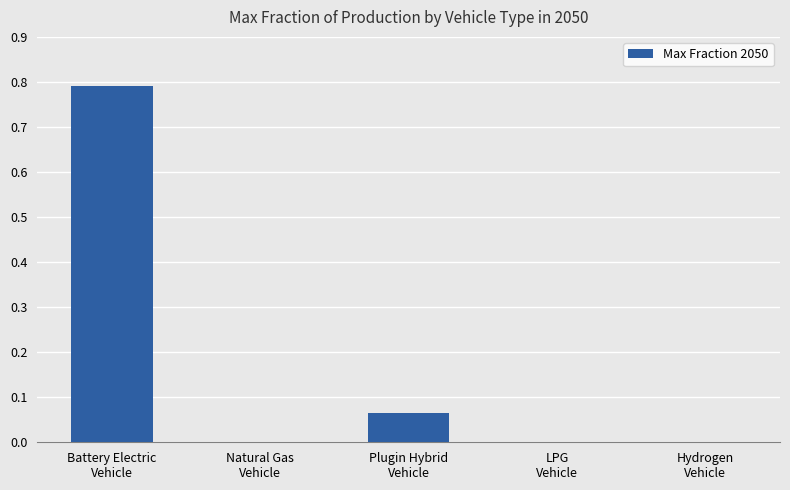

What is the maximum value shown in the chart?

0.8